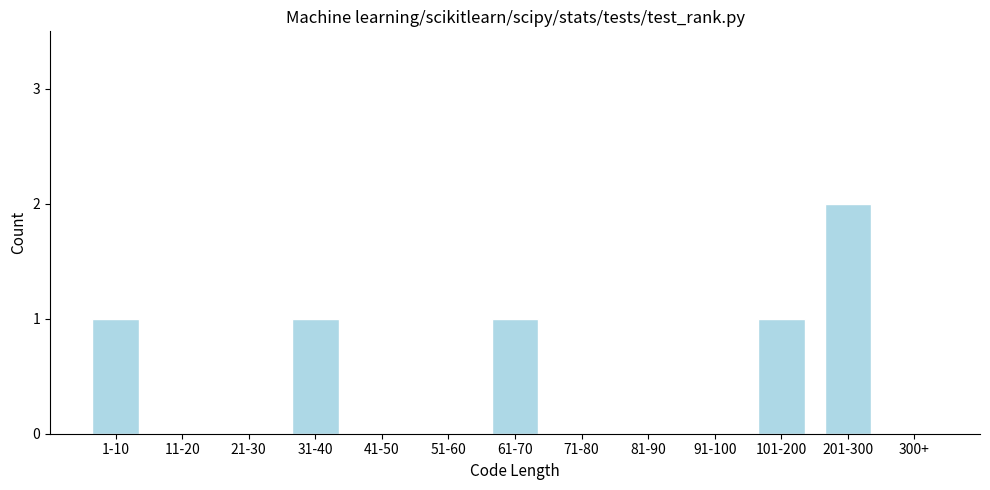

Reading right to left, list all the values displayed in this chart.

300+=0	201-300=2	101-200=1	91-100=0	81-90=0	71-80=0	61-70=1	51-60=0	41-50=0	31-40=1	21-30=0	11-20=0	1-10=1